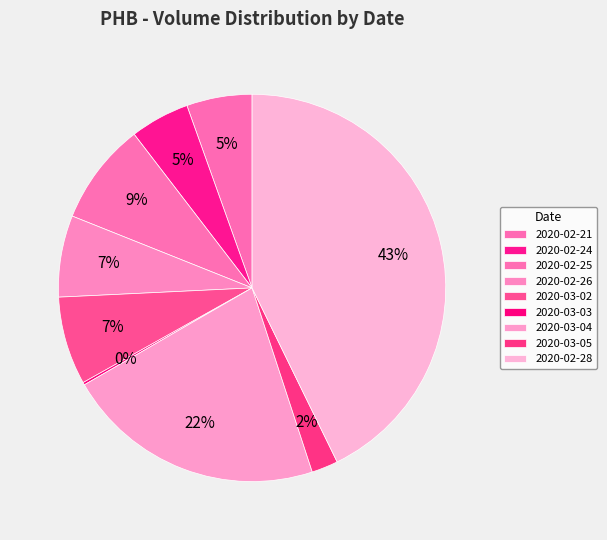

Is it true that 2020-02-26 is 15% of the pie?

False